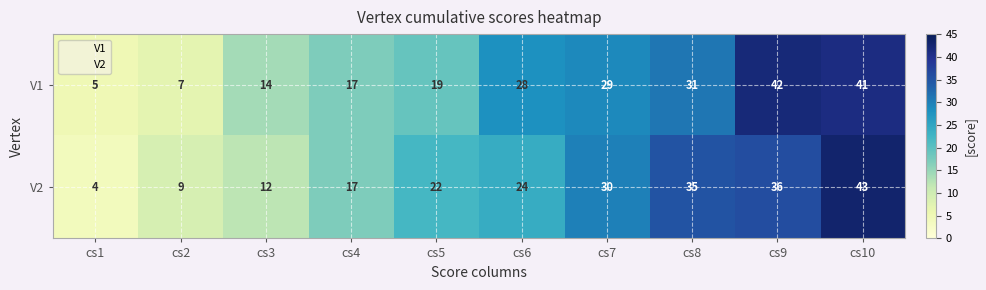

How many series are shown in this chart?

2